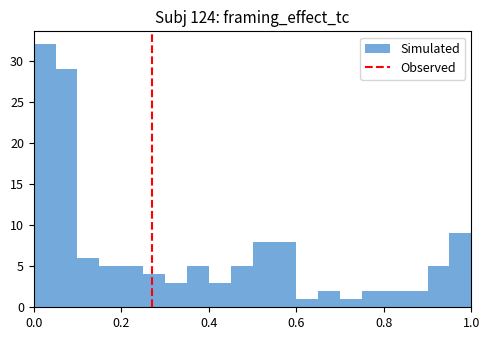

Around what value on the x-axis is the tallest bar? Give the approximate position of its centre, as read against the axis.

0.02